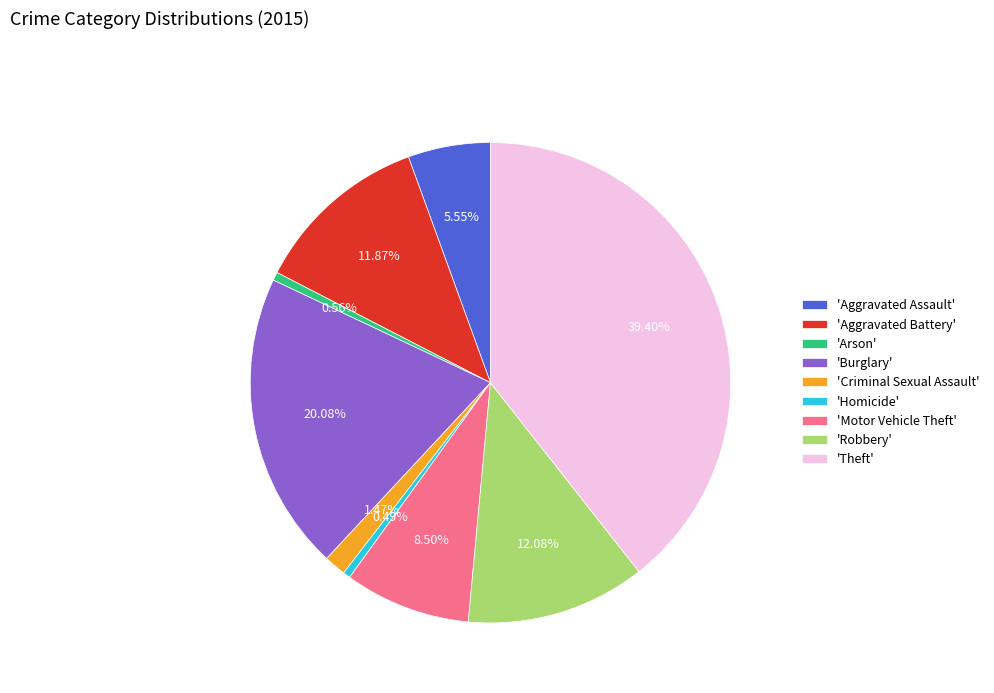

What is the largest slice in the pie chart?

'Theft'